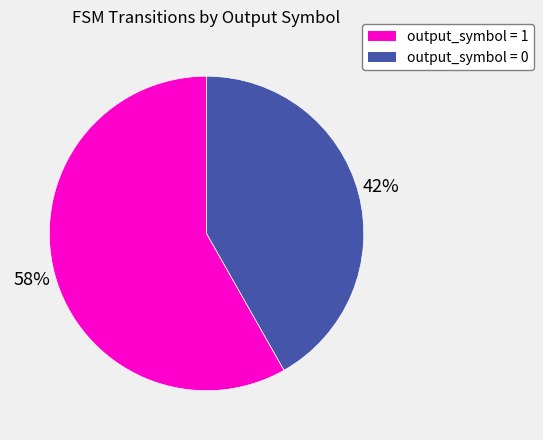

Which slice represents more than half of the pie?

output_symbol = 1